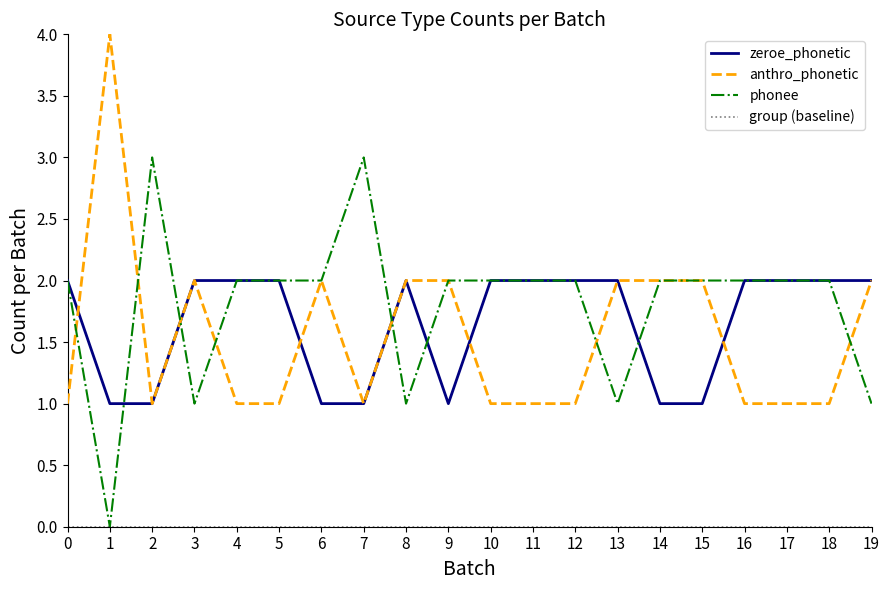

How many lines are shown in the chart?

4